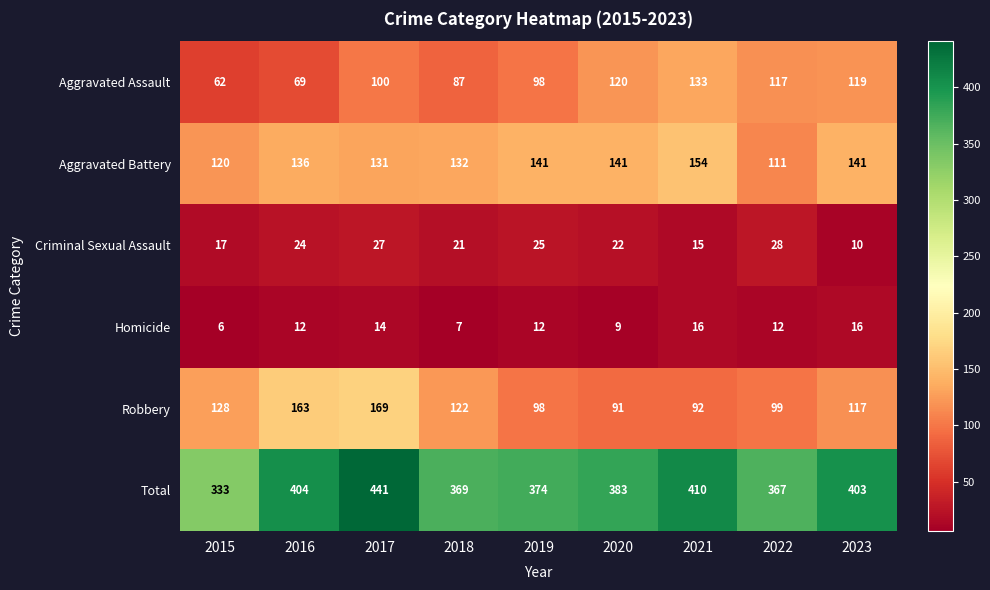

At which category is the sum across all series the highest?

2017